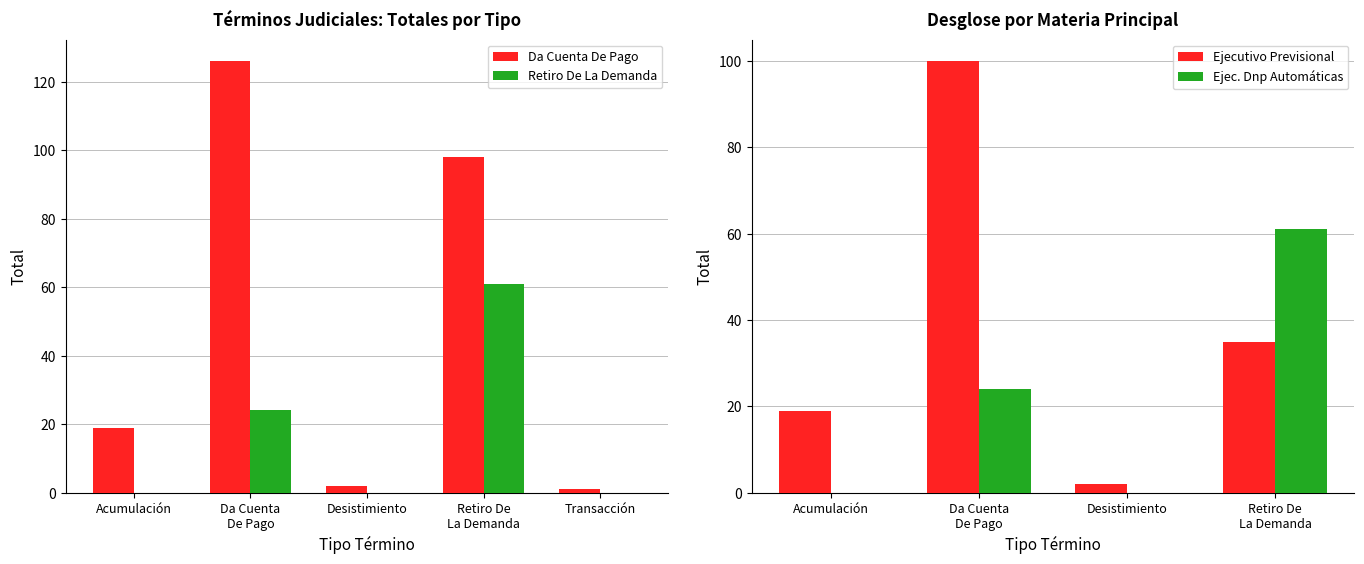

What is the highest value of the Ejec. Dnp Automáticas series?

61